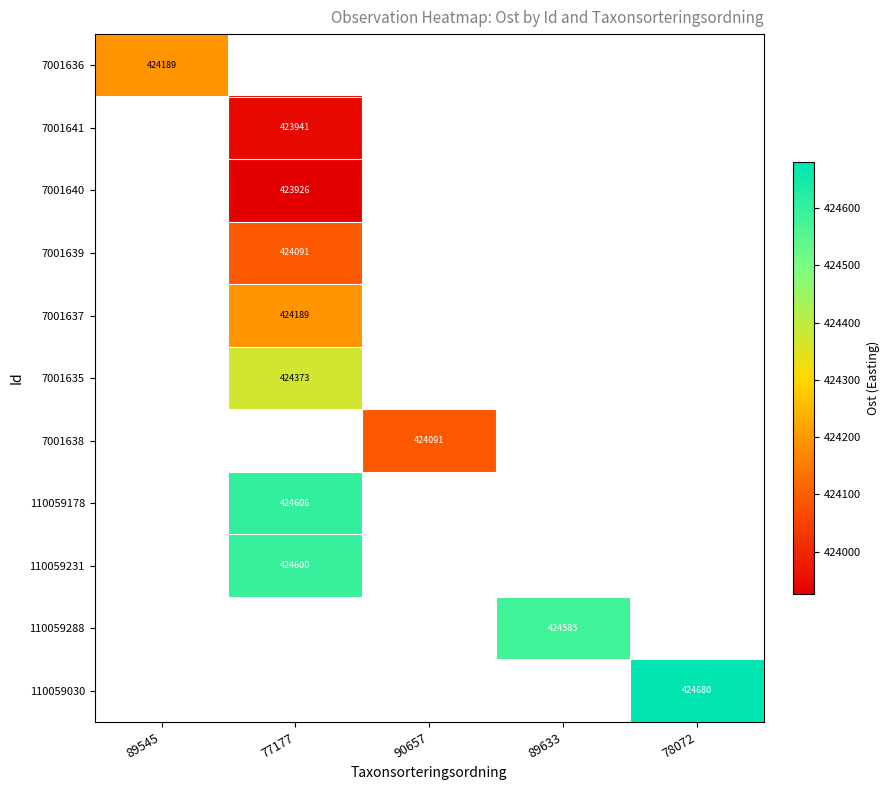

At which label does 7001638 first exceed 424090?

90657